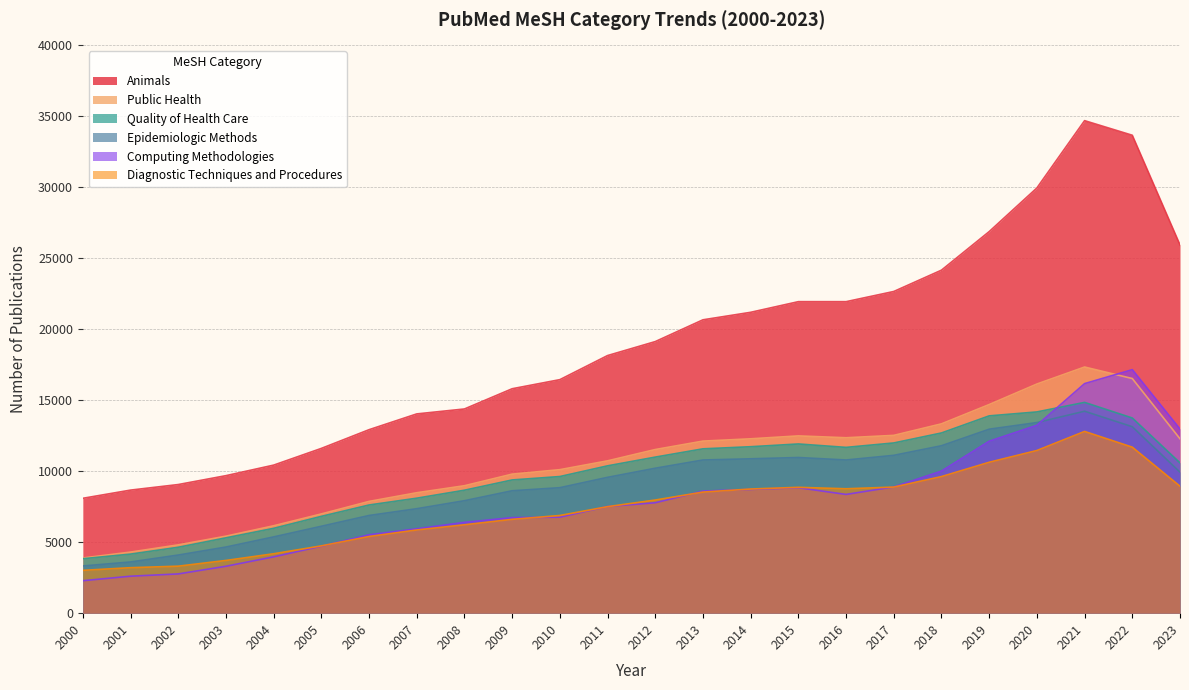

At which label does Diagnostic Techniques and Procedures reach its minimum?

2000